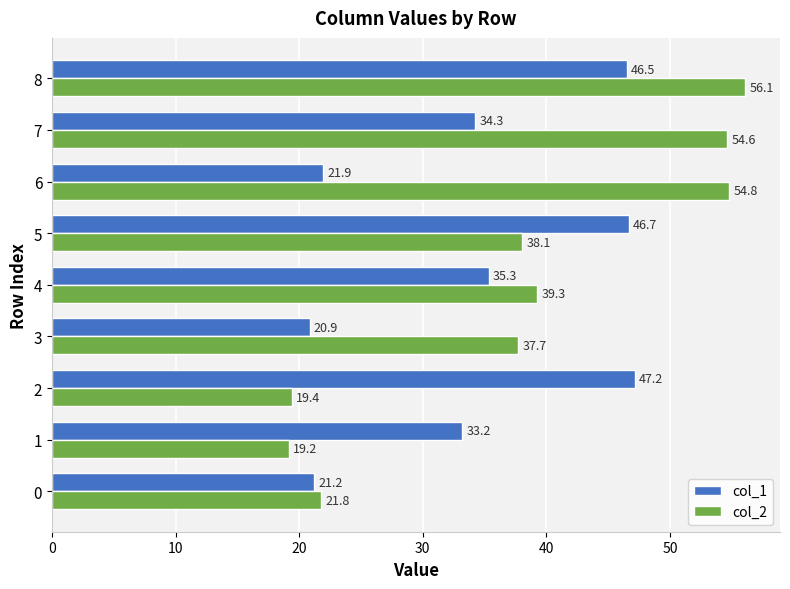

At which label is col_1 closest to 34?

7